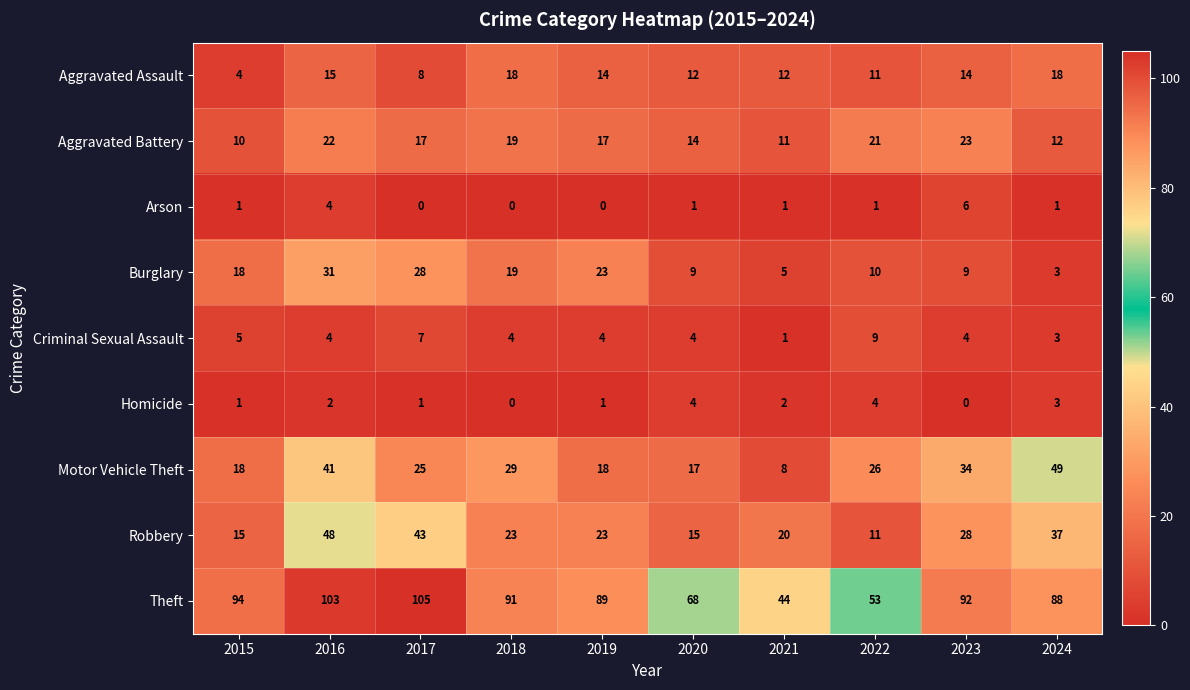

What value does the Aggravated Battery series have at 2017?

17